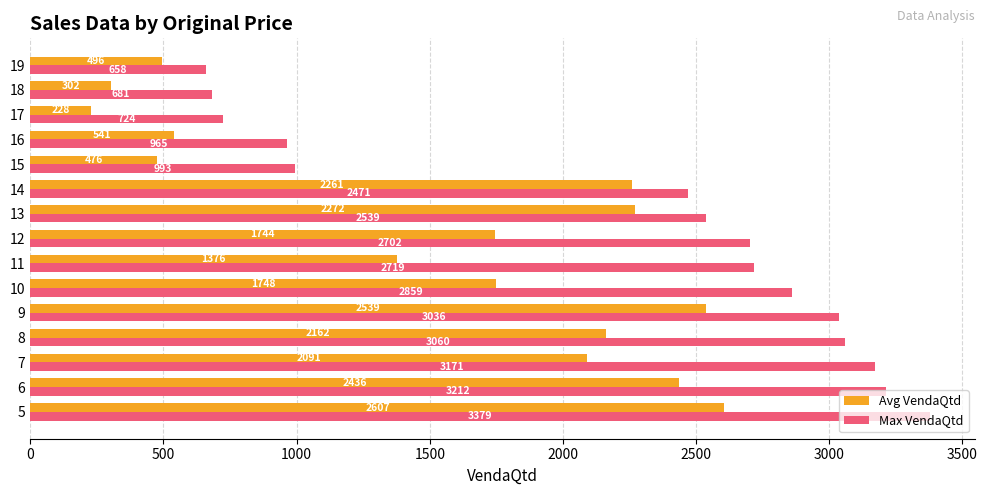

The value of Max VendaQtd at 19 is 1042. True or false?

False